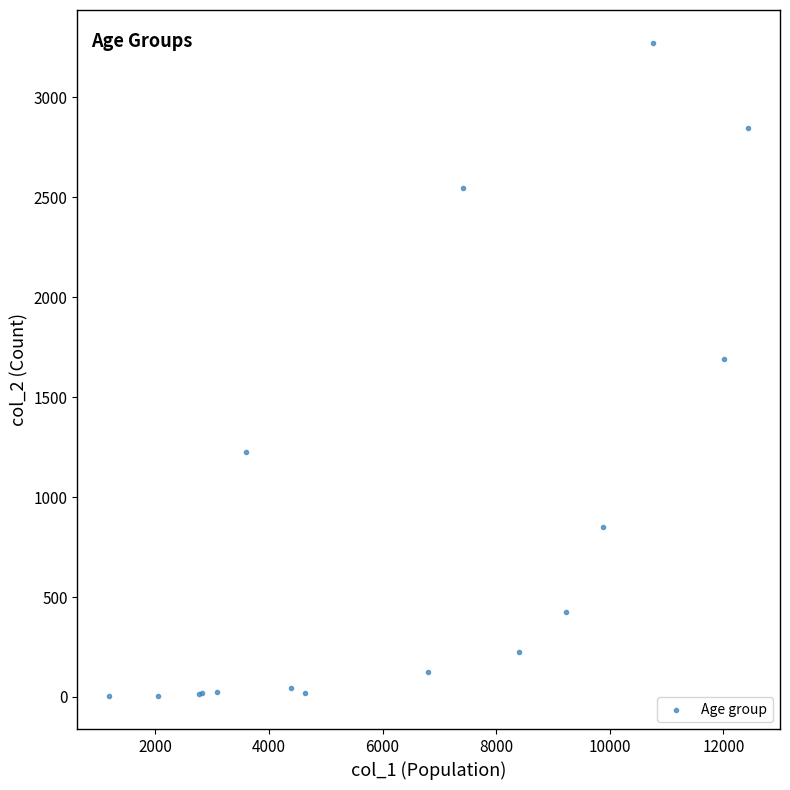

What Y value in the scatter plot is closest to 1638?

1690